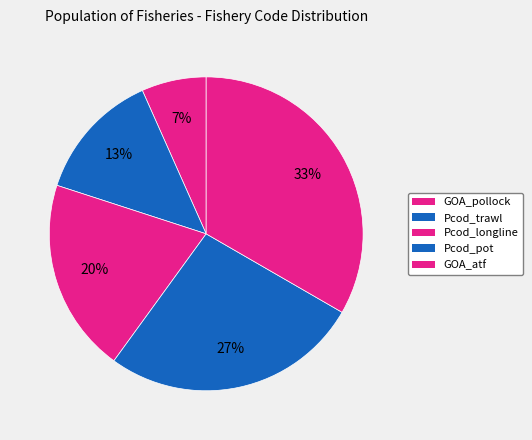

Does any single category account for the majority?

No